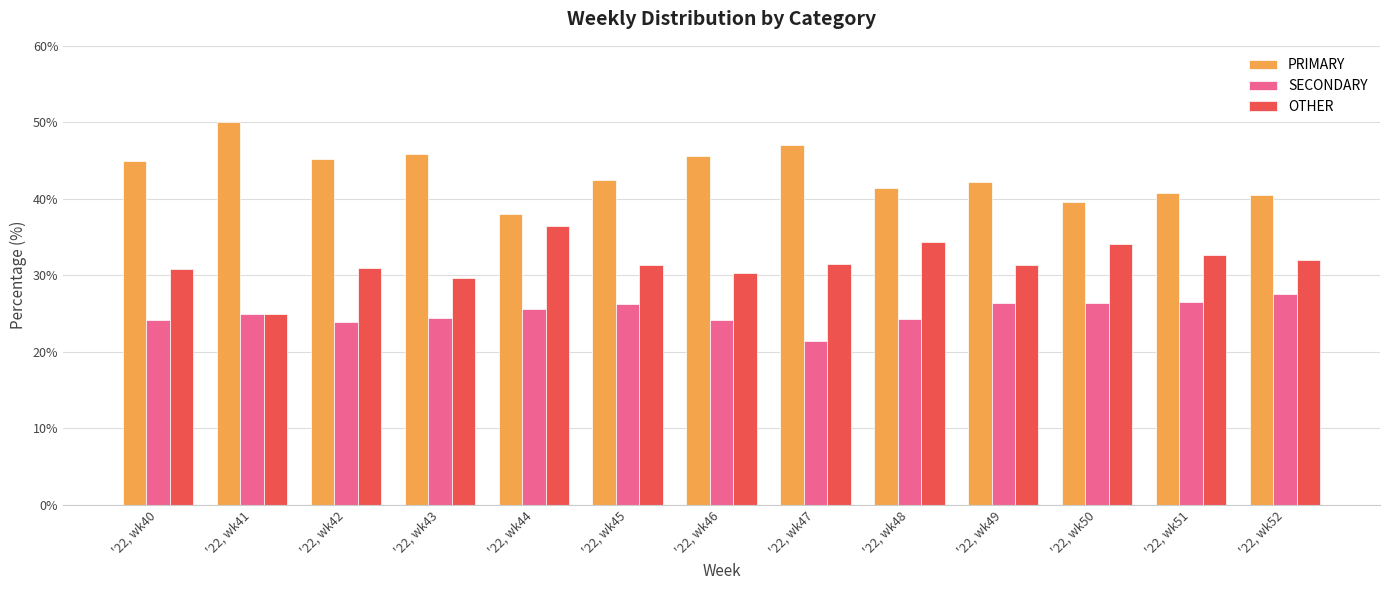

Rank the categories by OTHER value from highest to lowest.

'22, wk44, '22, wk48, '22, wk50, '22, wk51, '22, wk52, '22, wk47, '22, wk45, '22, wk49, '22, wk42, '22, wk40, '22, wk46, '22, wk43, '22, wk41